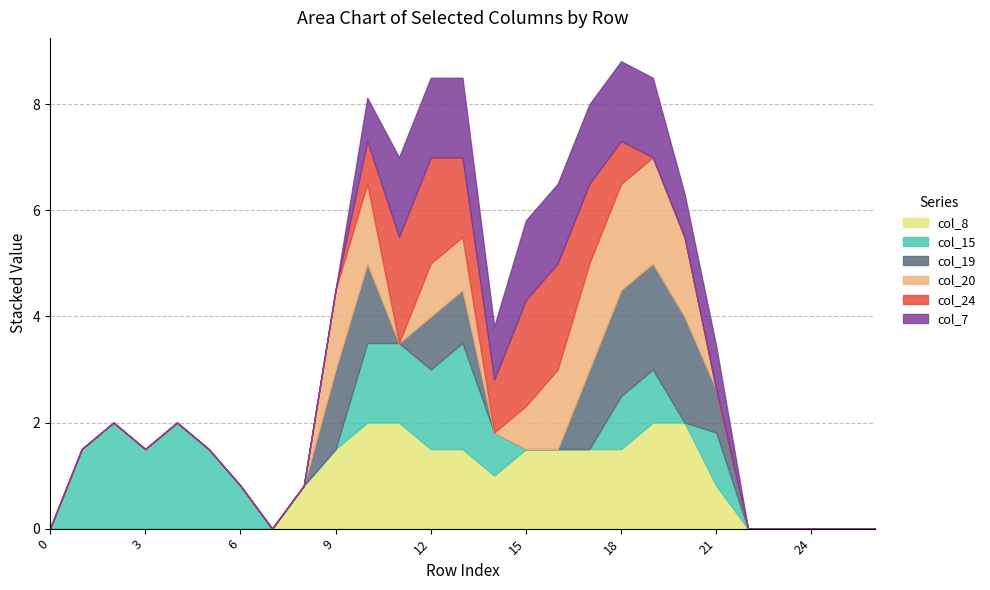

Is the value of col_24 at 11 greater than the value of col_8 at 5?

Yes